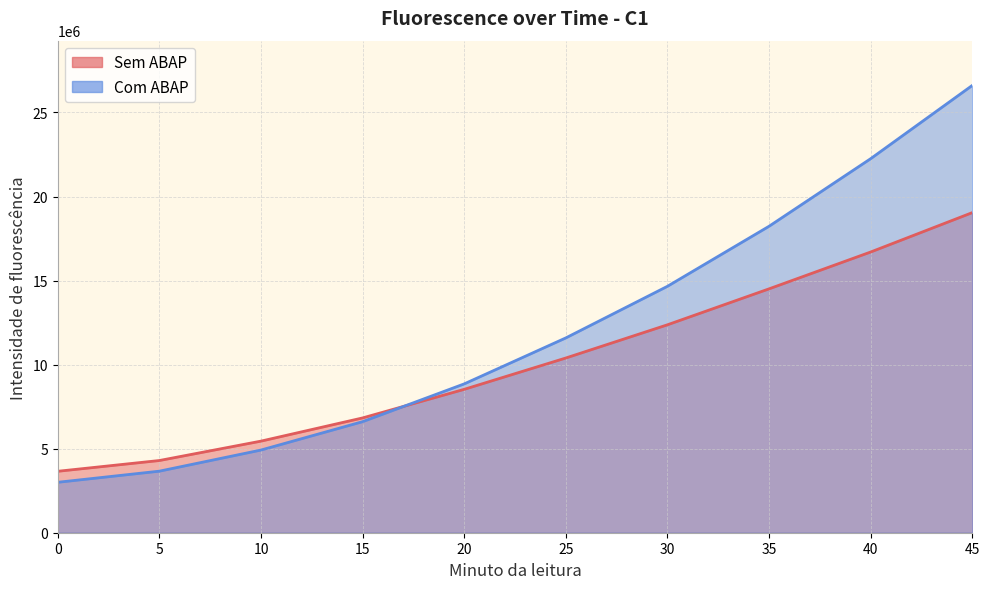

True or false: Com ABAP has a value of 14659263.3 at 30.

True